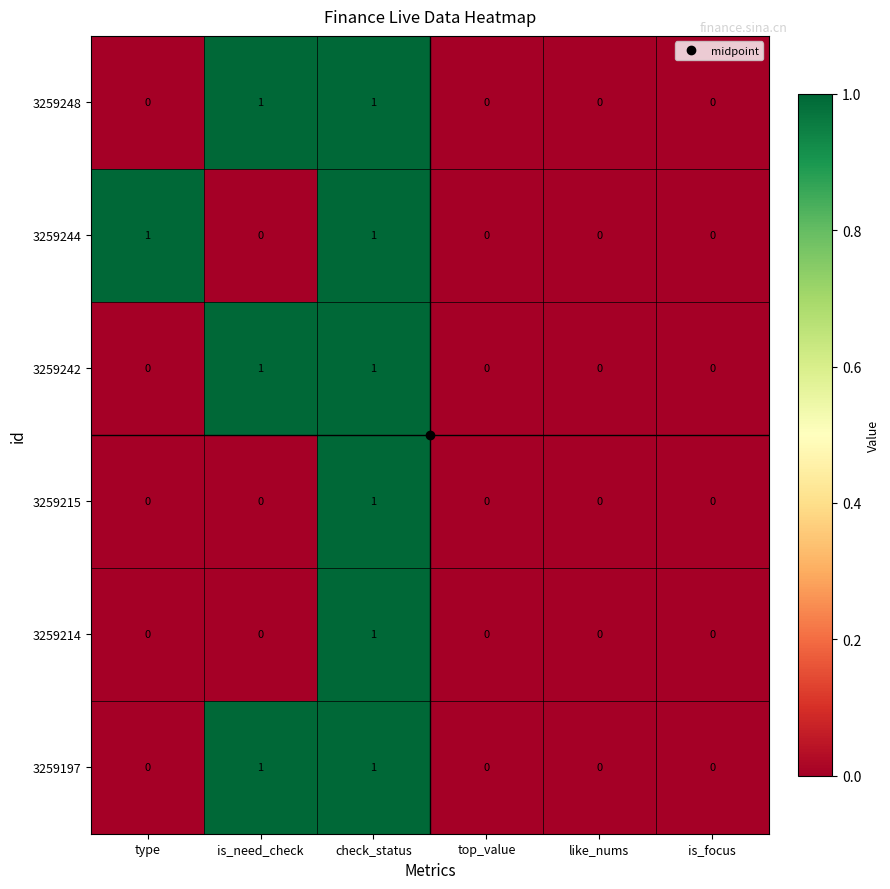

The value of 3259197 at is_focus is 0. True or false?

True